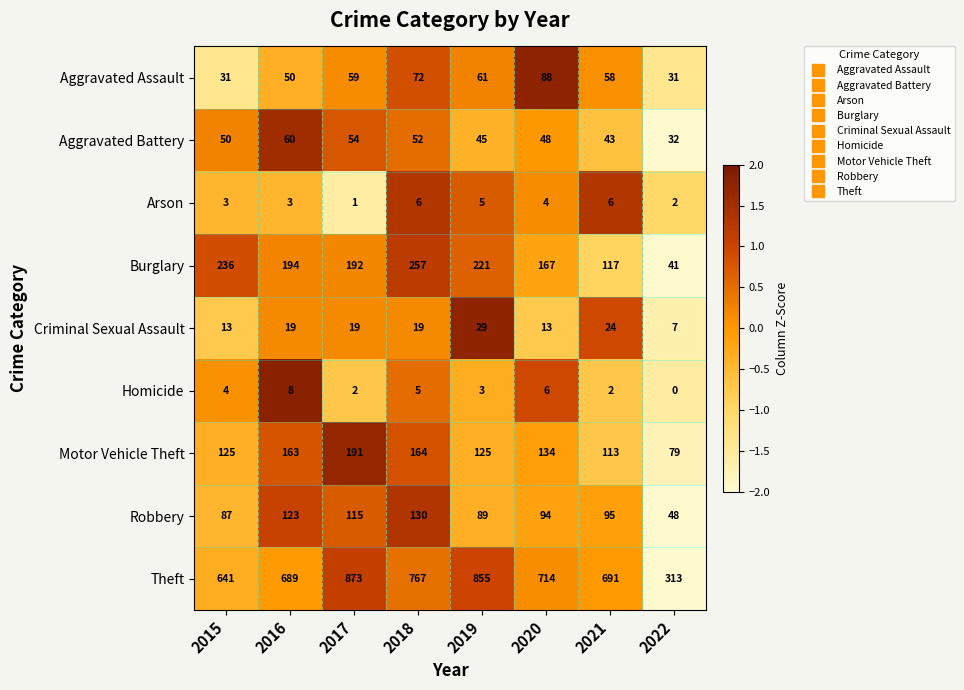

Rank the series by their maximum value, from highest to lowest.

Theft, Burglary, Motor Vehicle Theft, Robbery, Aggravated Assault, Aggravated Battery, Criminal Sexual Assault, Homicide, Arson